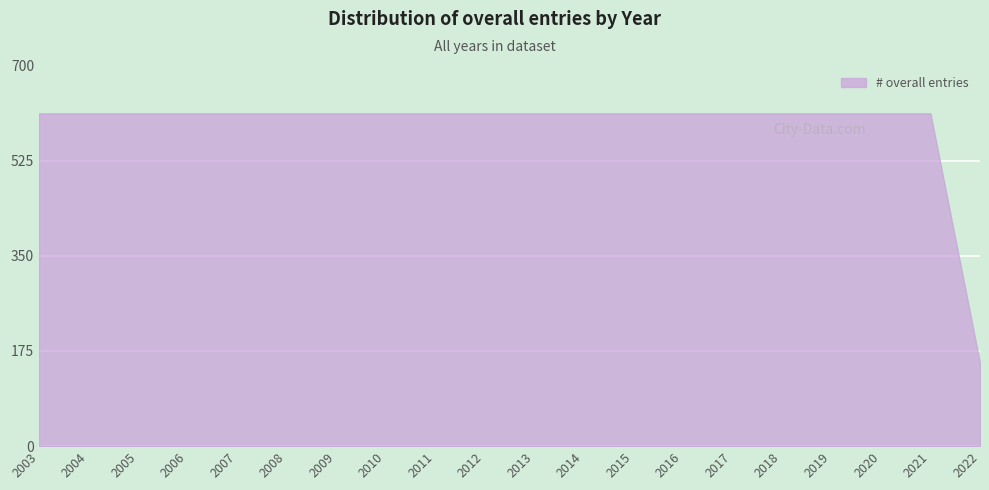

Approximately how many times larger is the value at 2015 compared to 2008?

1.0